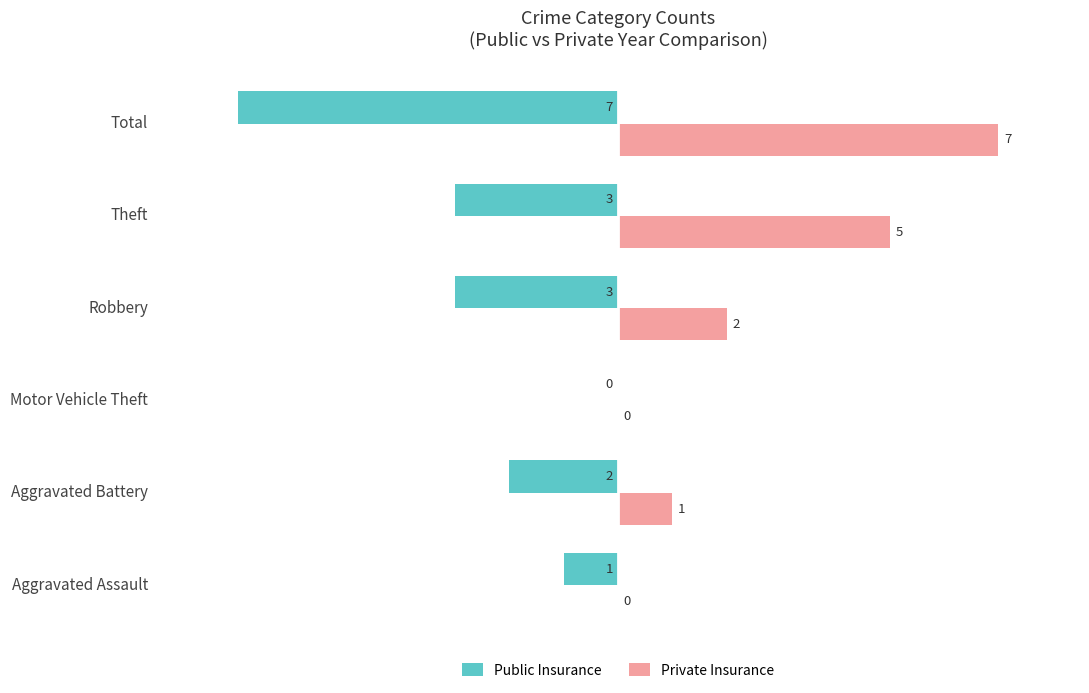

Which series has the largest total across all categories?

Private Insurance